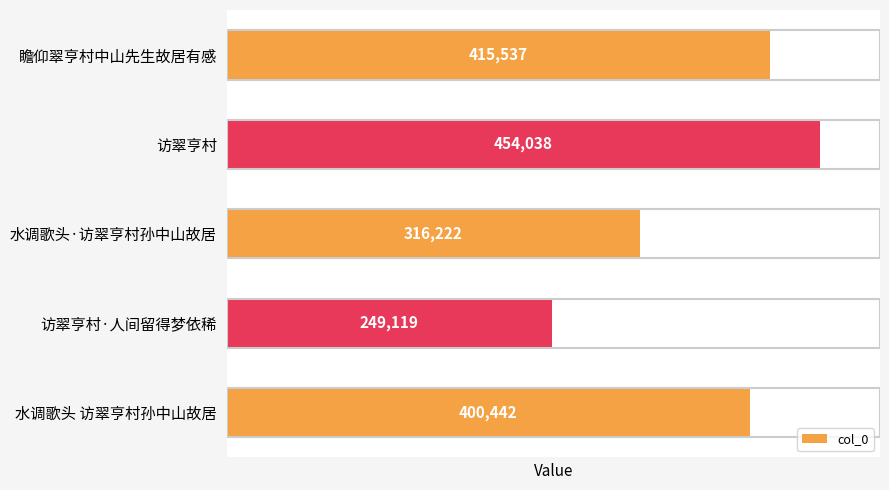

Approximately how many times larger is the value at 水调歌头·访翠亨村孙中山故居 compared to 水调歌头 访翠亨村孙中山故居?

0.8